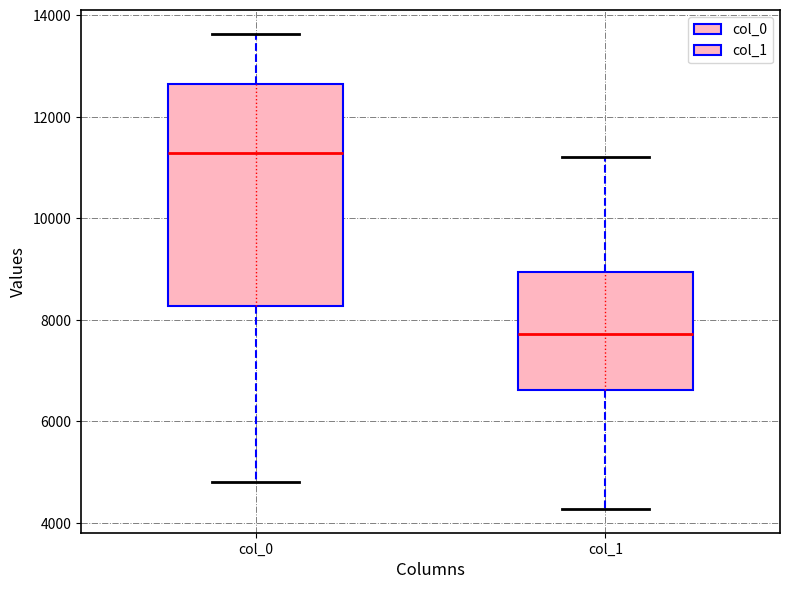

Reading left to right, transcribe this box plot: for each box, give where its median line is, the range the box spans, and where its two whiskers end, as read against the y-axis. The values are not printed on the chart, so give them approximately, as read against the axis.

col_0: median 11200, box 8200 to 12600, whiskers 4800 to 13600
col_1: median 7800, box 6600 to 9000, whiskers 4200 to 11200